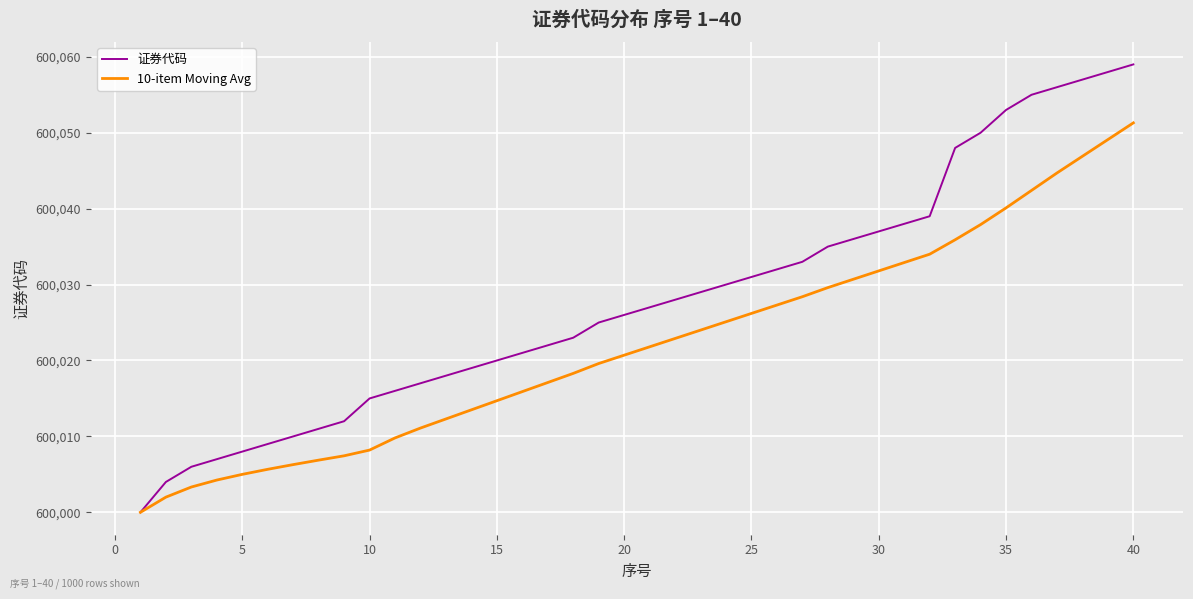

Which series has the largest range (max minus min)?

证券代码